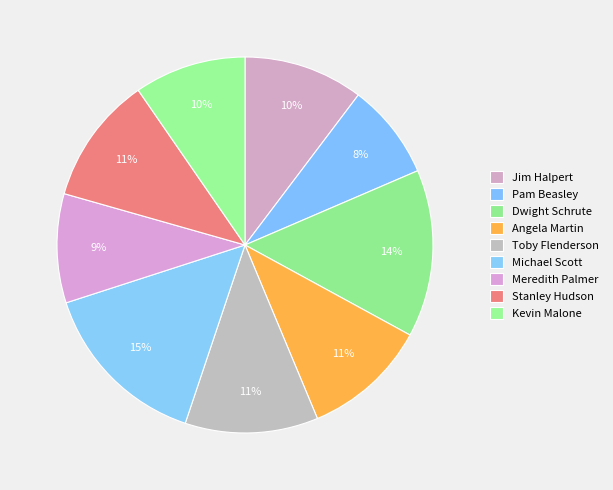

What is the ratio of the value at Meredith Palmer to the value at Michael Scott?

0.6